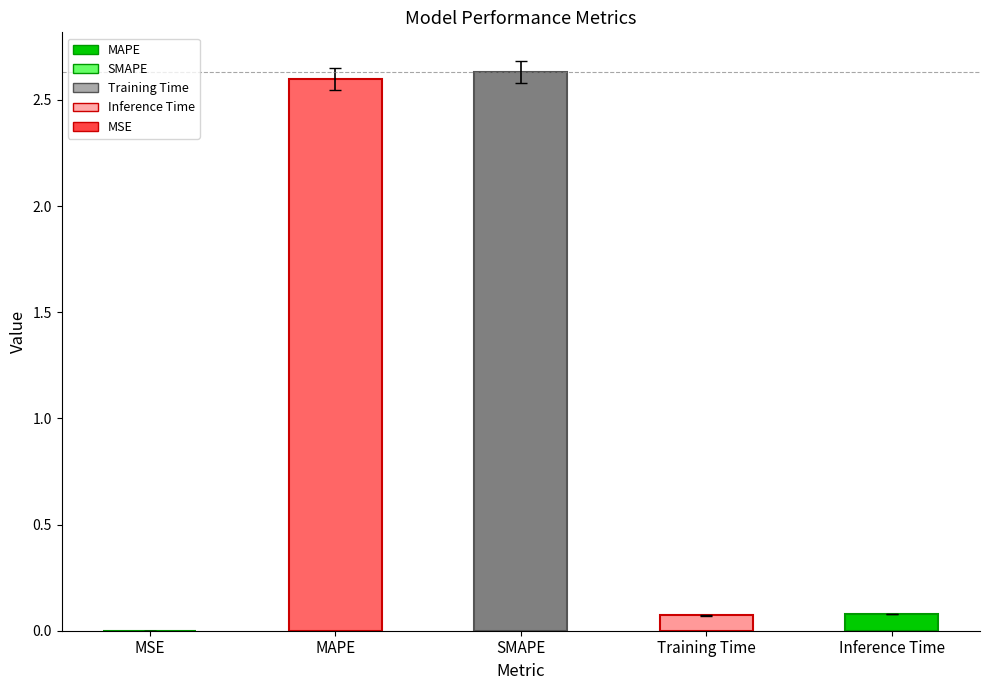

Is it true that the value at SMAPE is 0.6?

False